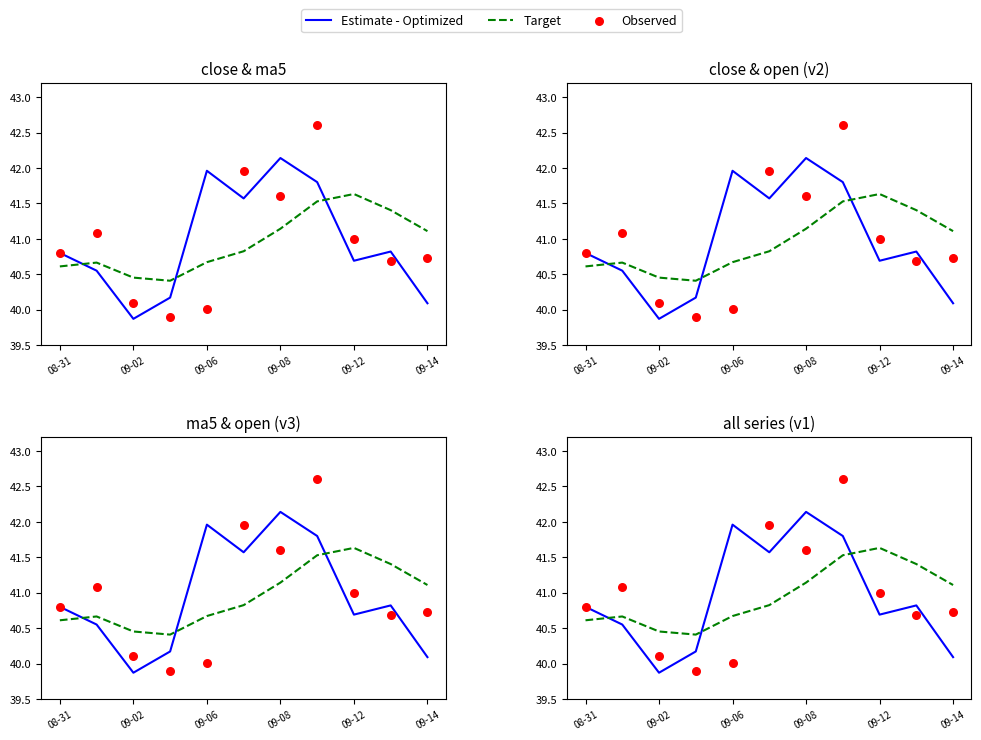

Which series has the widest spread of Y values?

Observed